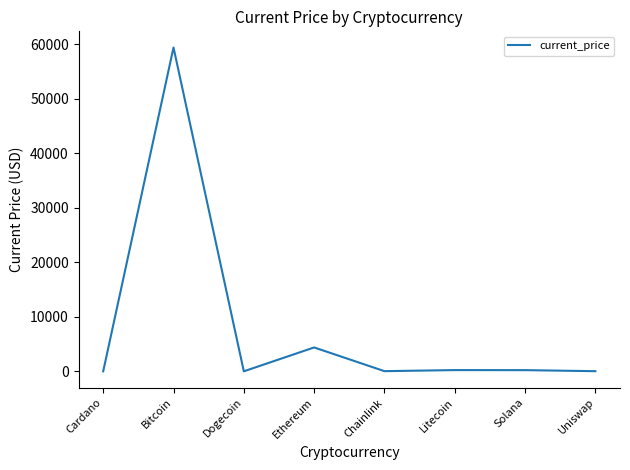

Does the chart have visible grid lines?

No